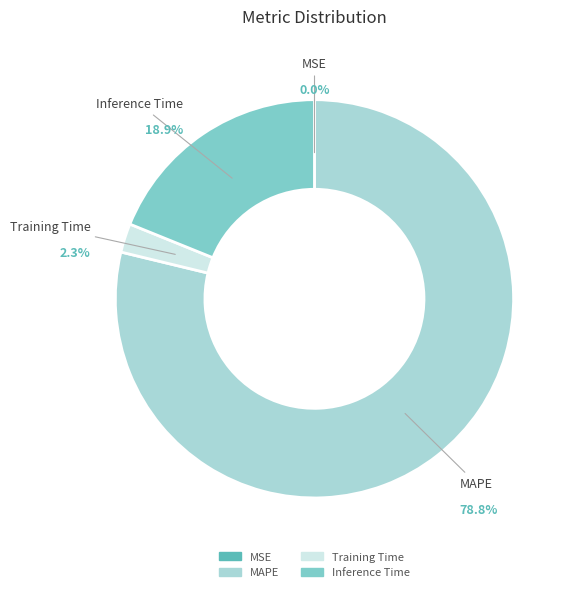

Does Training Time account for over 50% of the chart?

No